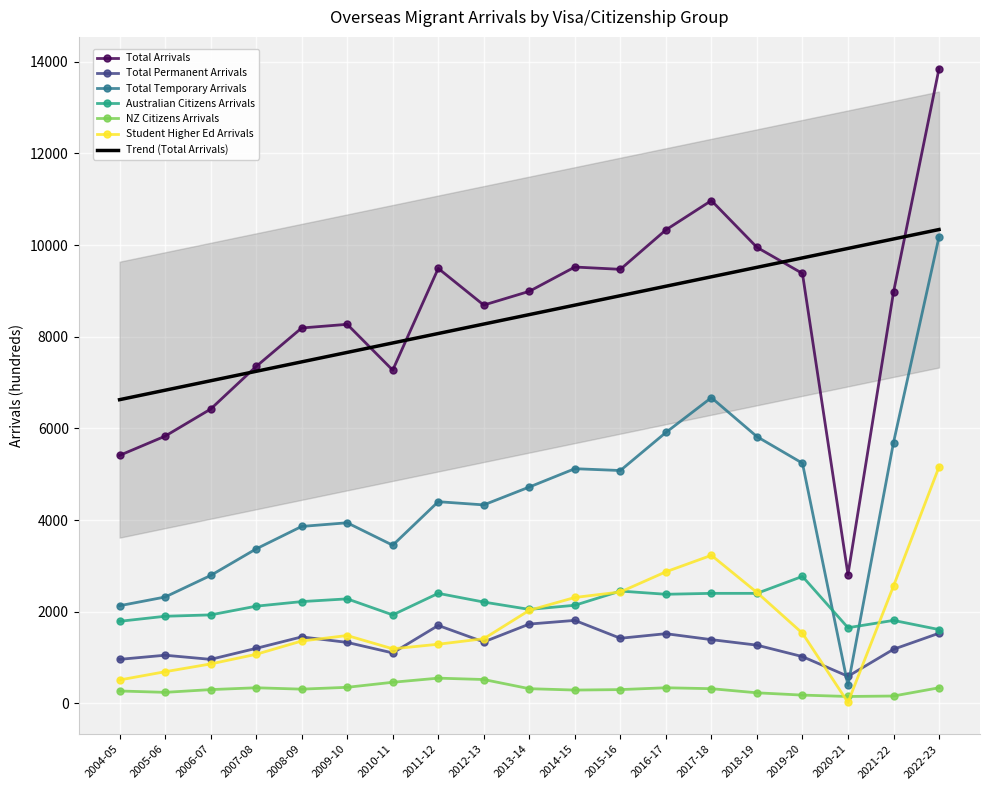

Is it true that Student Higher Ed Arrivals equals 2420 at 2018-19?

True